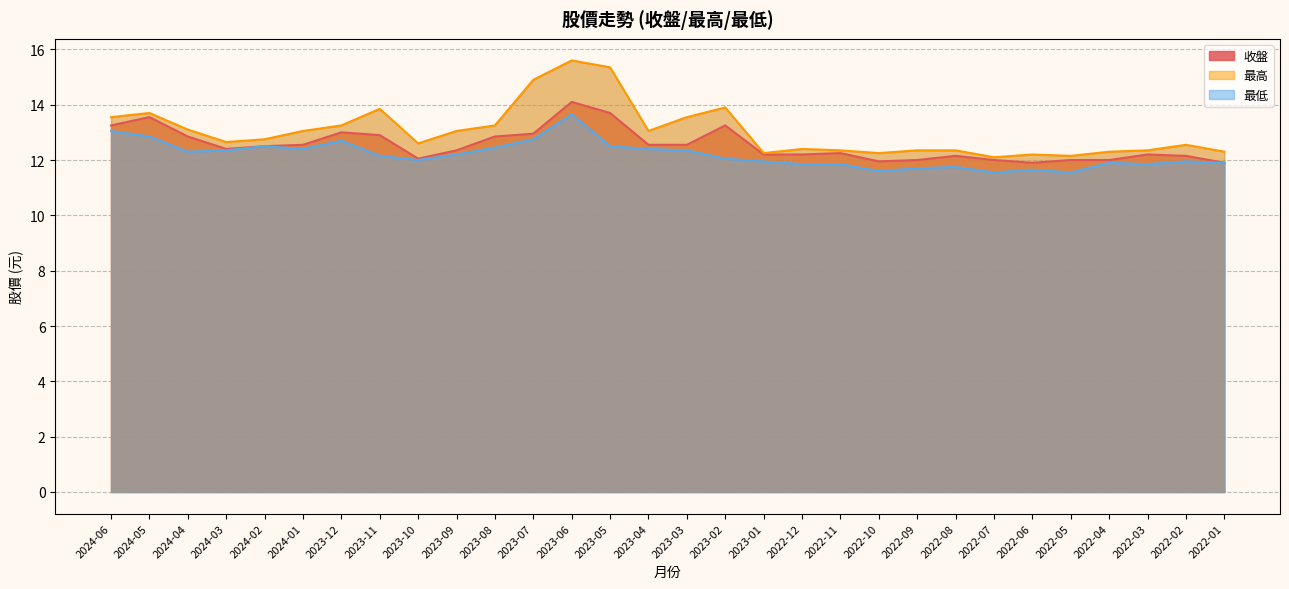

What is the difference between the second highest and second lowest values in the 最高 series?

3.2